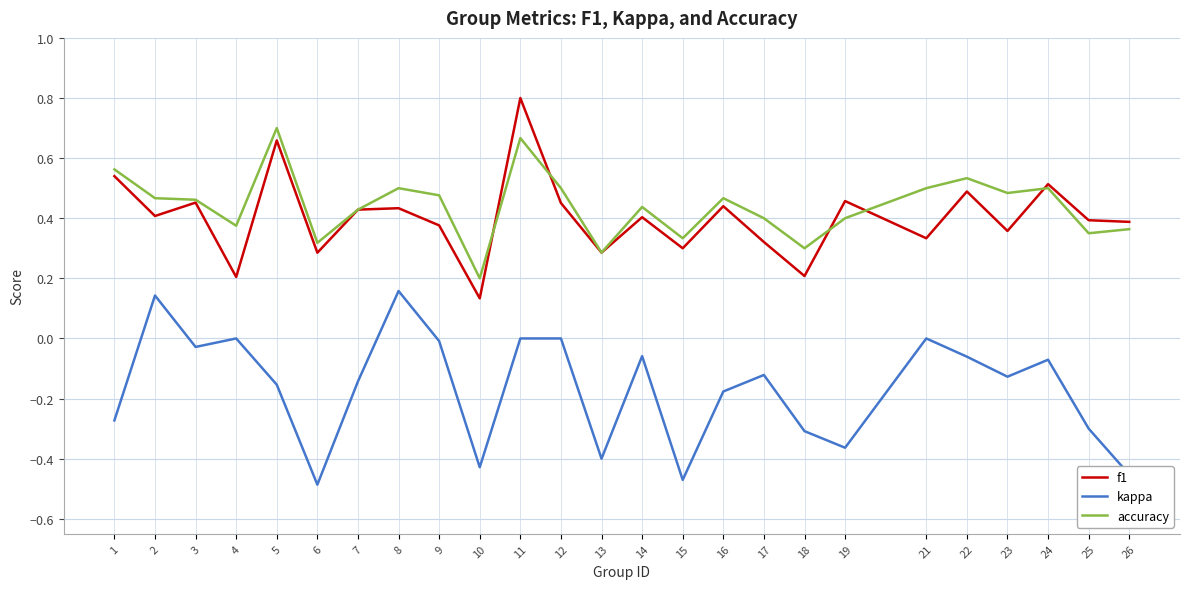

The value of f1 at 15 is 0.5. True or false?

False